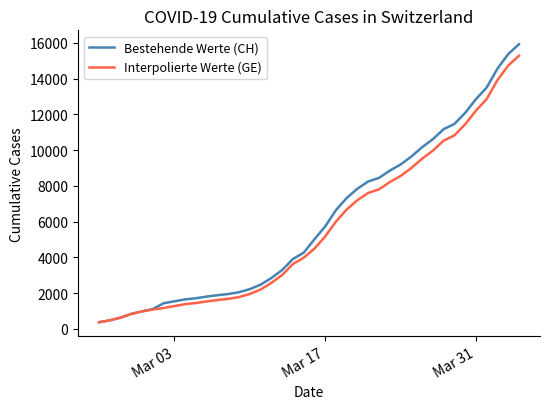

Which series has the largest range (max minus min)?

Bestehende Werte (CH)